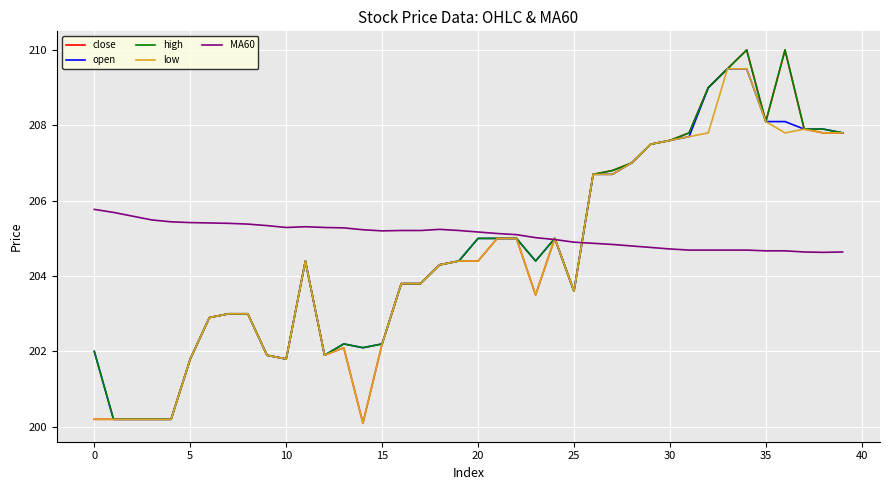

Which series has the largest range (max minus min)?

close